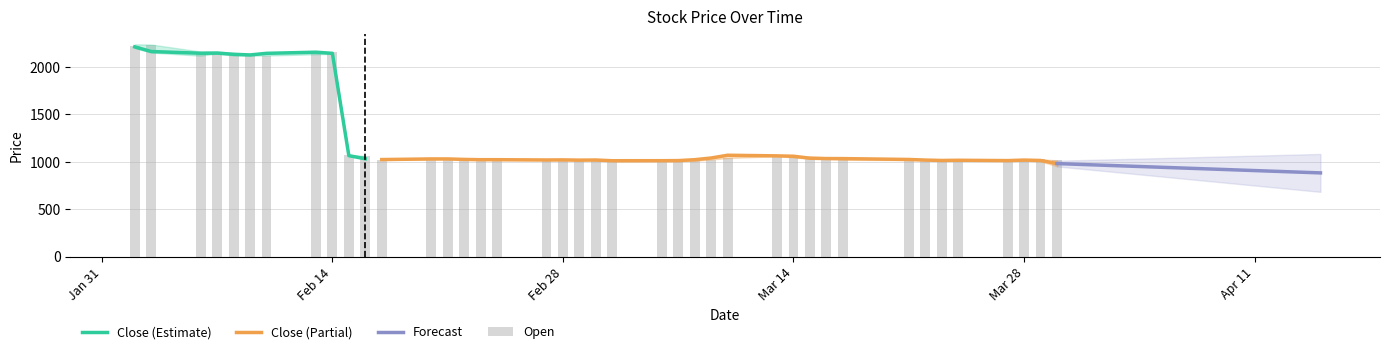

What is the minimum value for Close (Estimate)?

1032.5